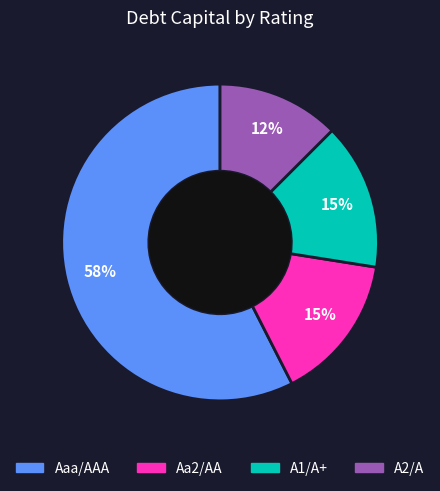

What is the smallest slice in the pie chart?

A2/A